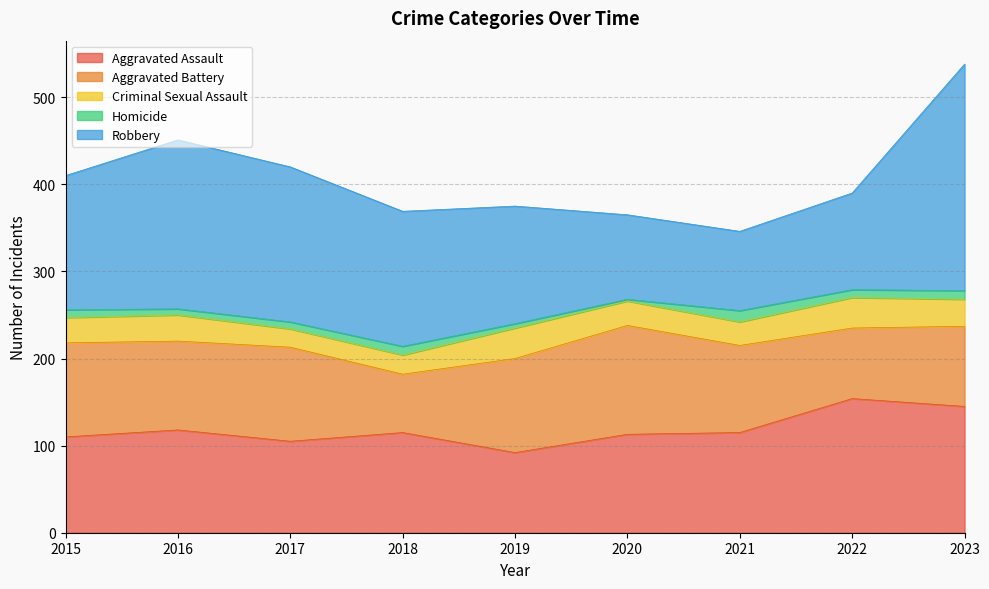

Reading right to left, transcribe all the data shown in this chart.

Aggravated Assault: 2023=145	2022=154	2021=115	2020=113	2019=92	2018=115	2017=105	2016=118	2015=110
Aggravated Battery: 2023=92	2022=81	2021=100	2020=125	2019=108	2018=67	2017=108	2016=102	2015=108
Criminal Sexual Assault: 2023=31	2022=35	2021=27	2020=28	2019=35	2018=22	2017=21	2016=30	2015=29
Homicide: 2023=10	2022=9	2021=13	2020=2	2019=5	2018=10	2017=8	2016=7	2015=9
Robbery: 2023=260	2022=111	2021=91	2020=97	2019=135	2018=155	2017=178	2016=194	2015=154